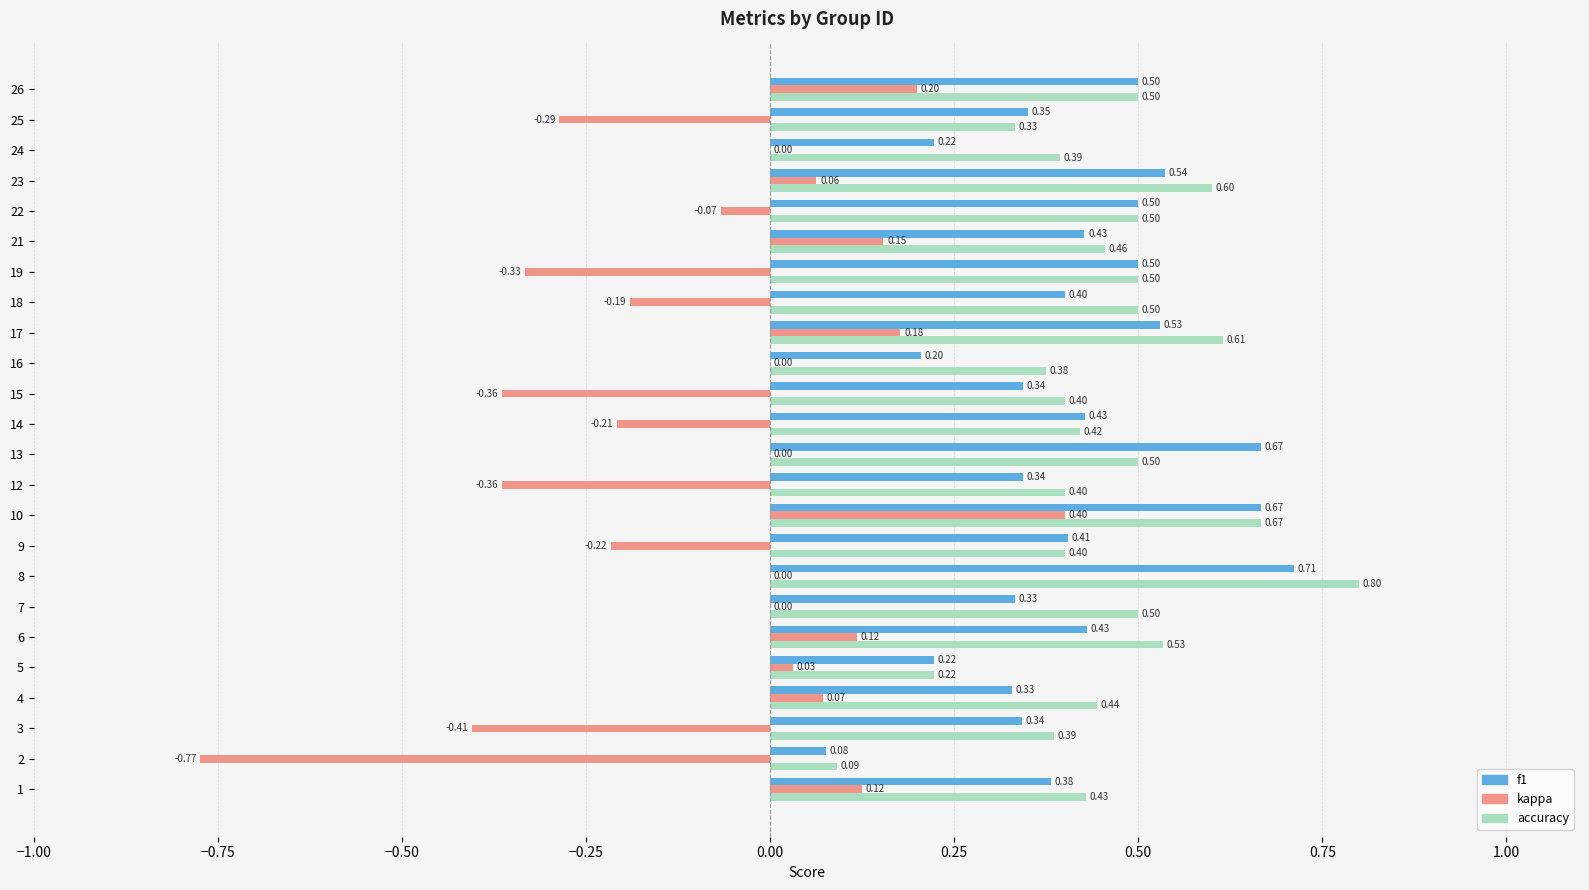

What is the sum of all f1 values?

9.8